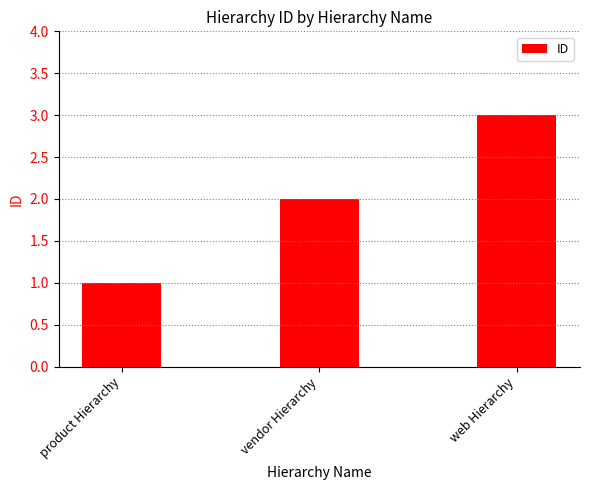

Reading right to left, extract all data points from this chart.

web Hierarchy=3	vendor Hierarchy=2	product Hierarchy=1